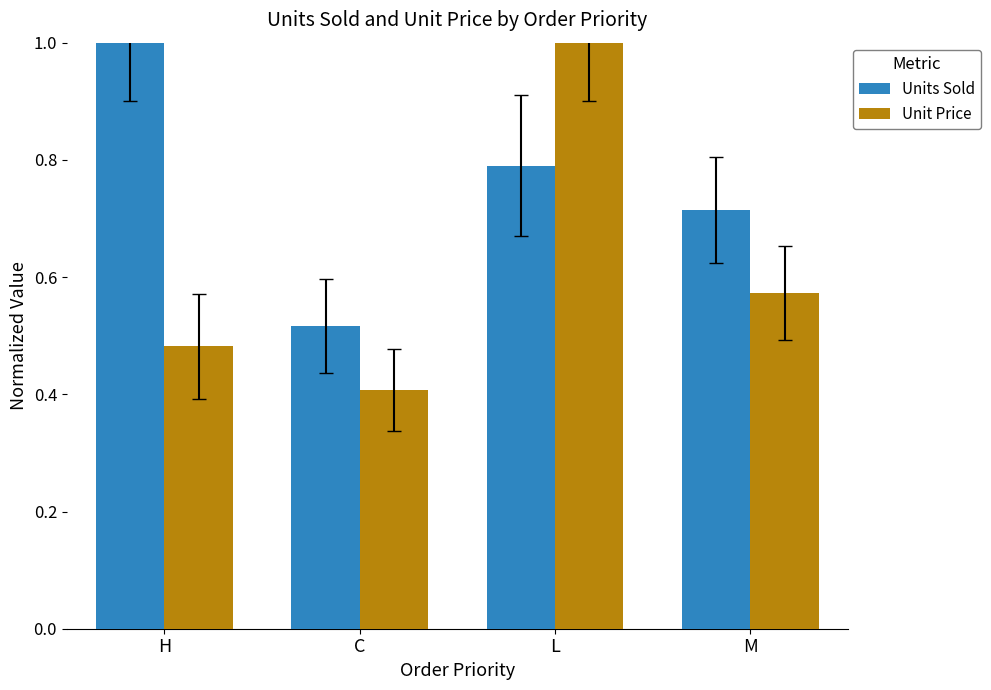

What is the sum of all Unit Price values?

2.5